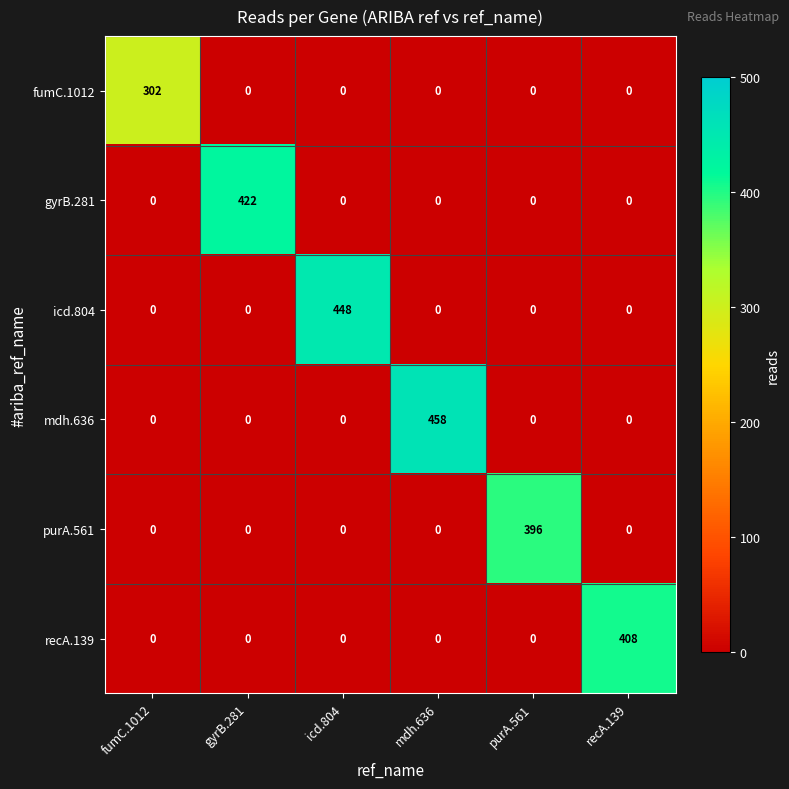

The purA.561 series shows -227 at gyrB.281. True or false?

False